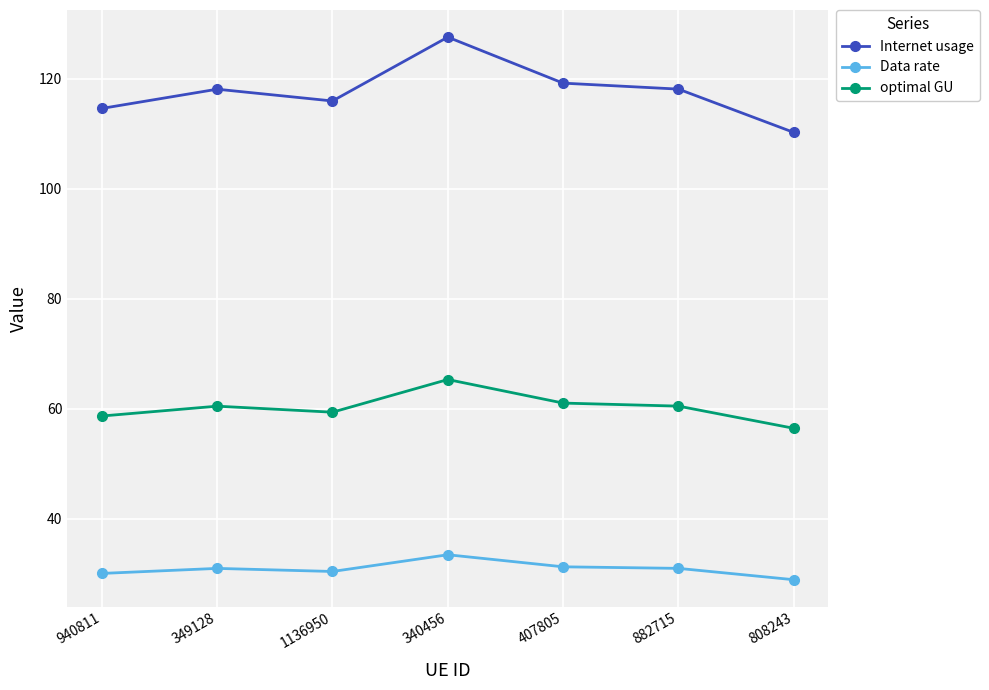

What are all the series names shown in the legend?

Internet usage, Data rate, optimal GU